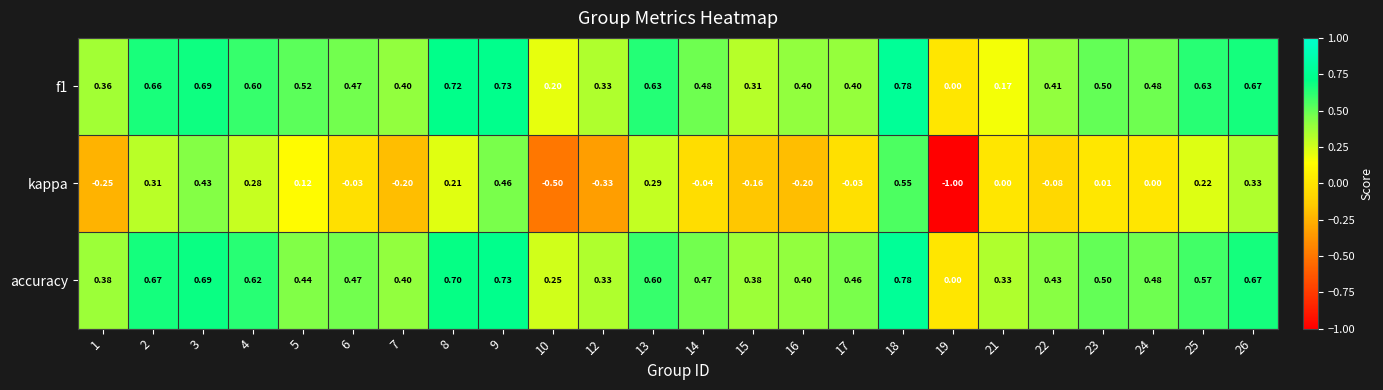

Is the value of f1 at 24 greater than the value of kappa at 13?

Yes